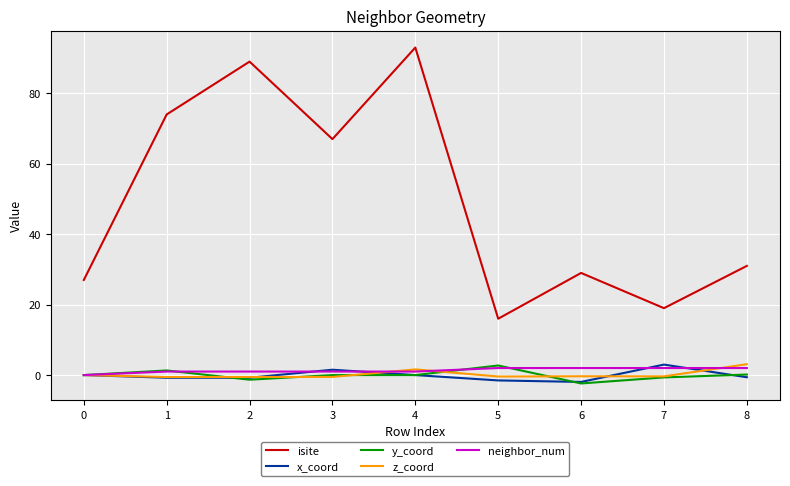

True or false: x_coord has more than 1 interior local peaks.

True